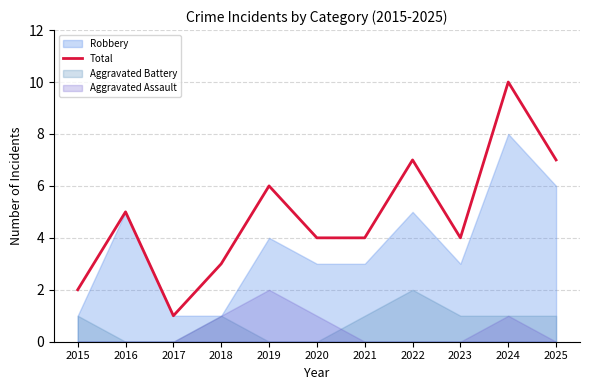

At which category does the data reach its first local peak?

2016